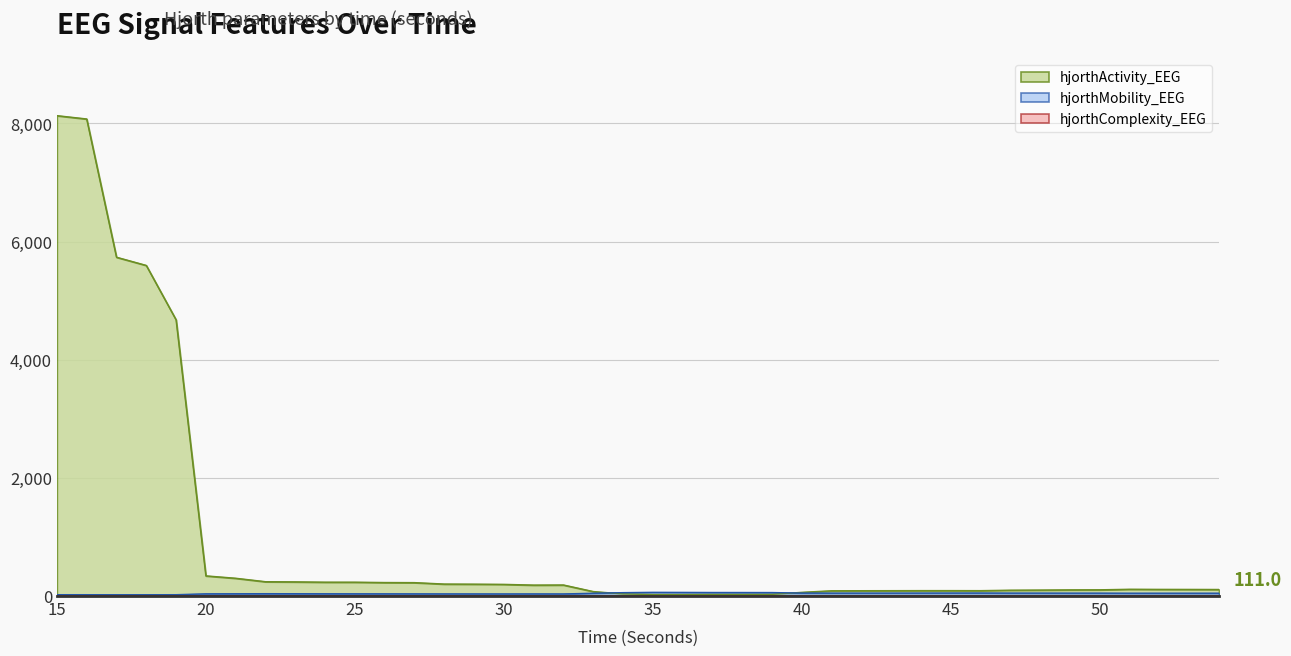

What is the maximum value for hjorthComplexity_EEG?

3.0